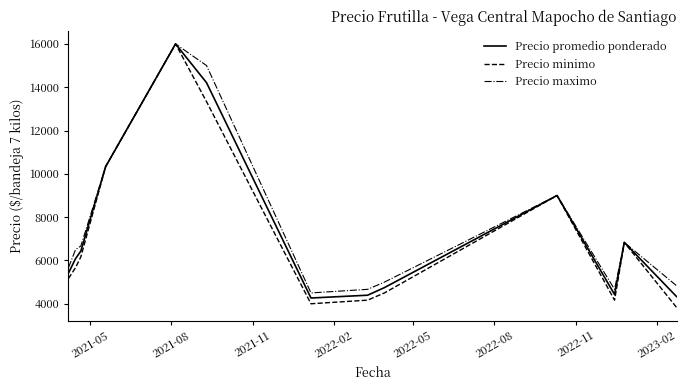

What is the lowest value of the Precio promedio ponderado series?

4265.7